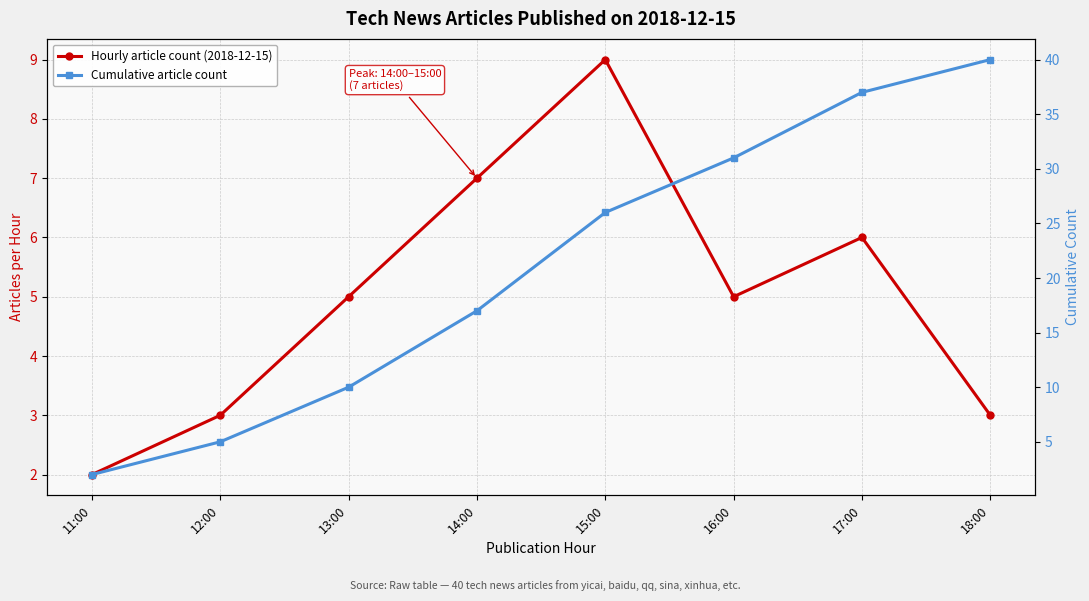

Reading right to left, list all the values displayed in this chart.

Hourly article count (2018-12-15): 3	6	5	9	7	5	3	2
Cumulative article count: 40	37	31	26	17	10	5	2